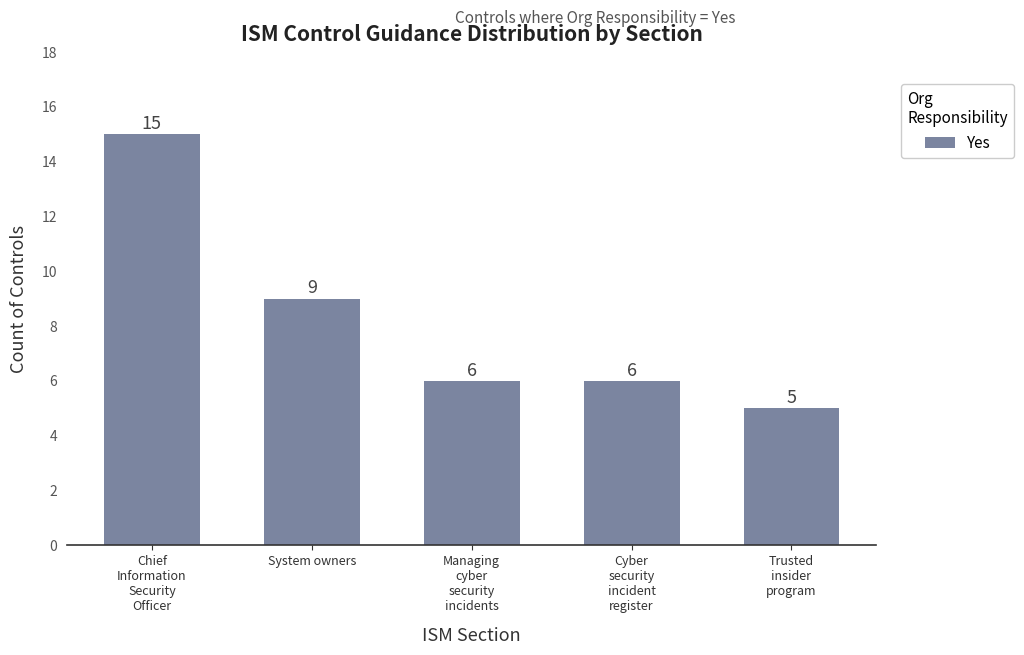

What is the sum of the values at Cyber
security
incident
register and Chief
Information
Security
Officer?

21